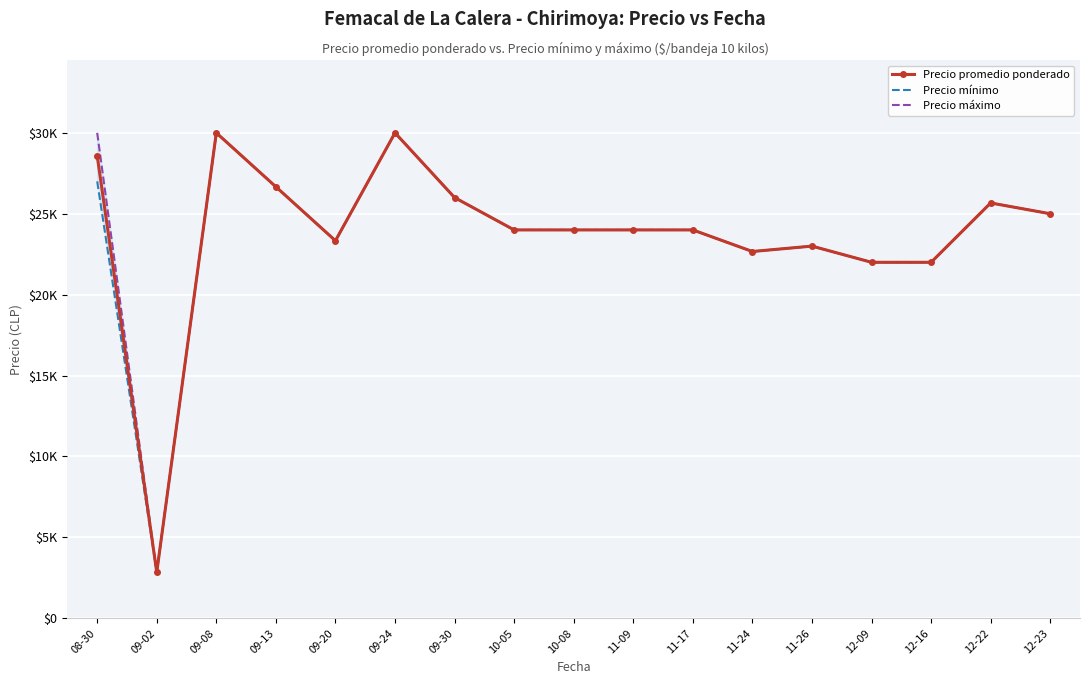

The Precio mínimo series shows 4177.5 at 09-02. True or false?

False